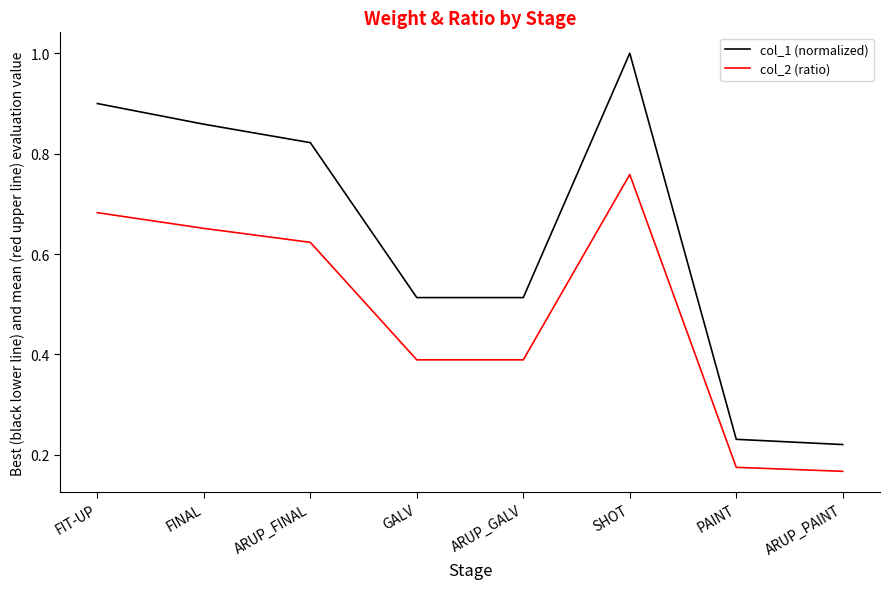

List the series in order of their overall mean, highest first.

col_1 (normalized), col_2 (ratio)